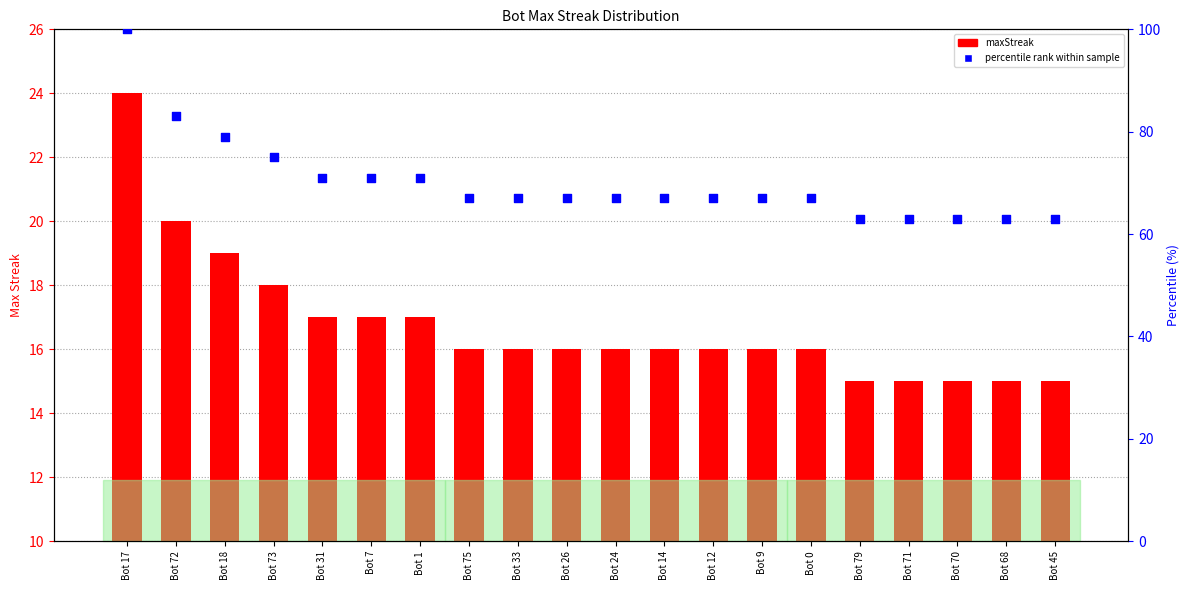

Which series reaches the maximum Y coordinate?

percentile rank within sample